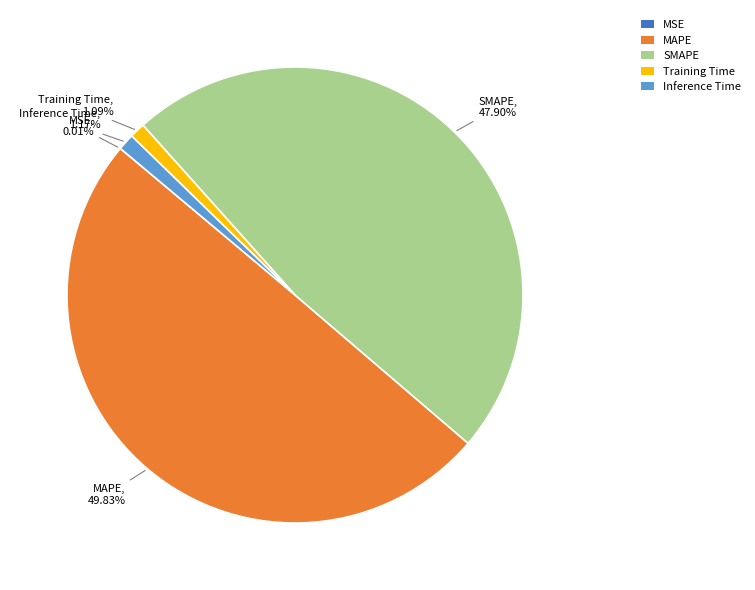

What portion of the pie excludes SMAPE?

52.1%